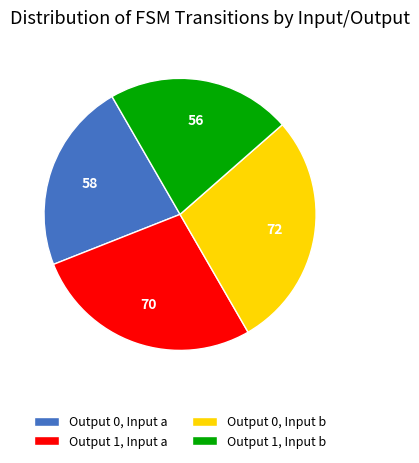

Does Output 0, Input a represent more than half of the total?

No